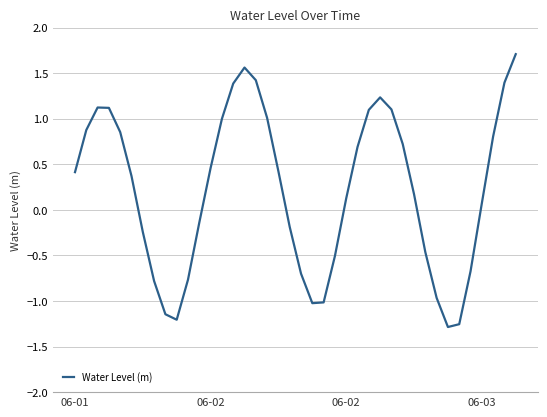

What is the maximum value shown in the chart?

1.7